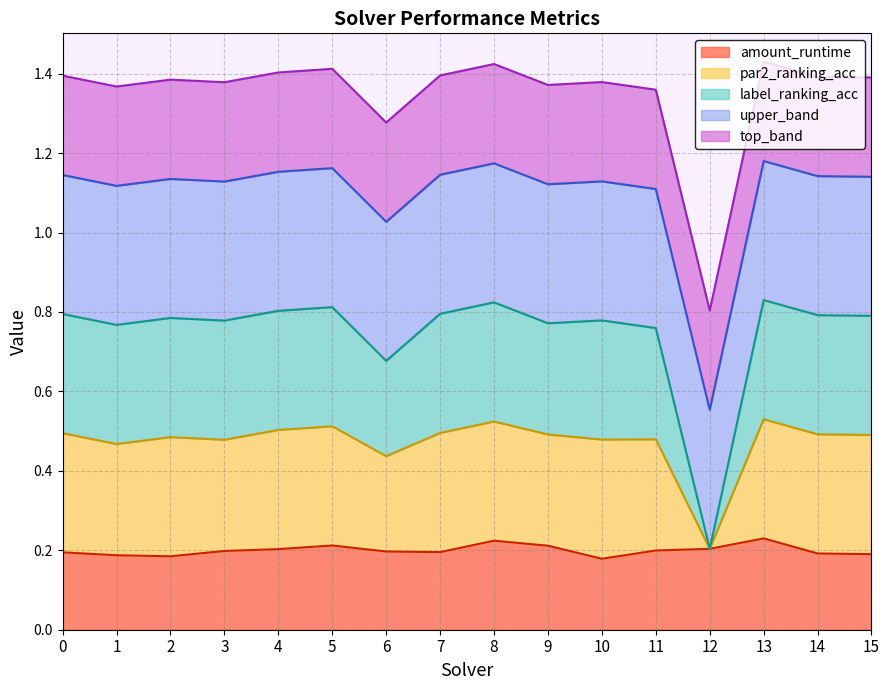

Is it true that amount_runtime equals 0.4 at 9?

False